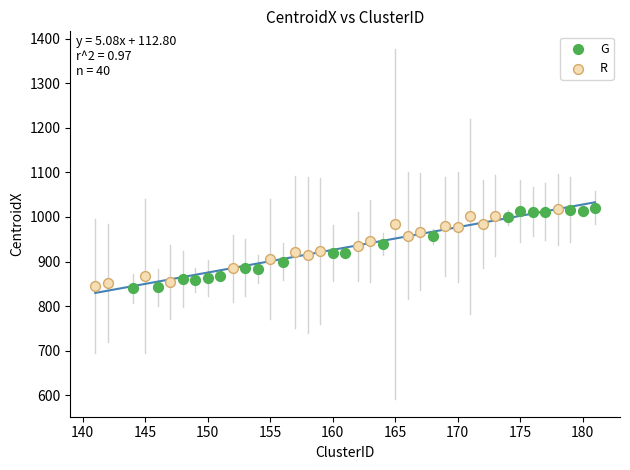

Which series has the widest spread of Y values?

G